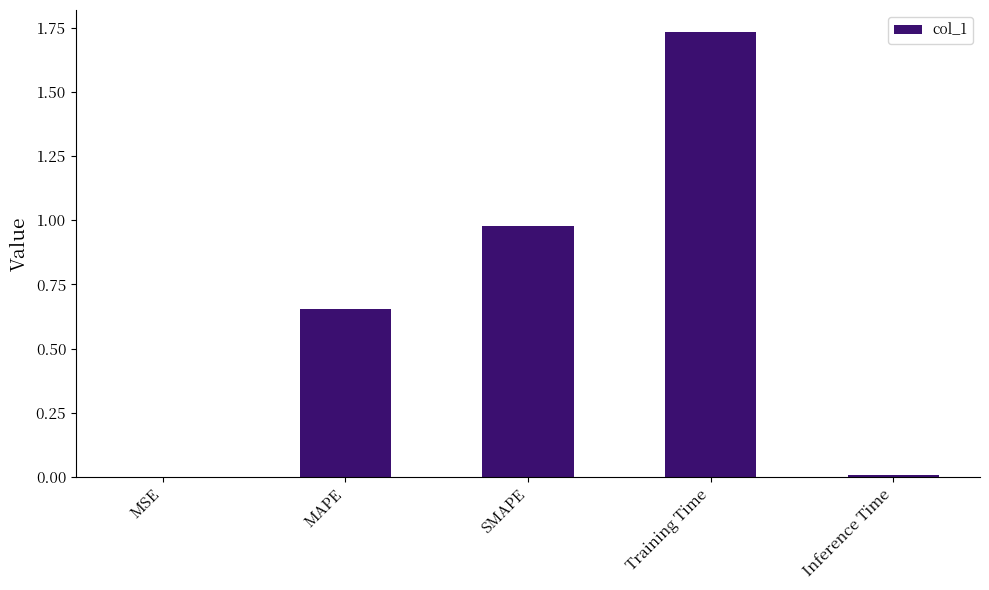

At which category does the chart reach its peak across all series?

Training Time